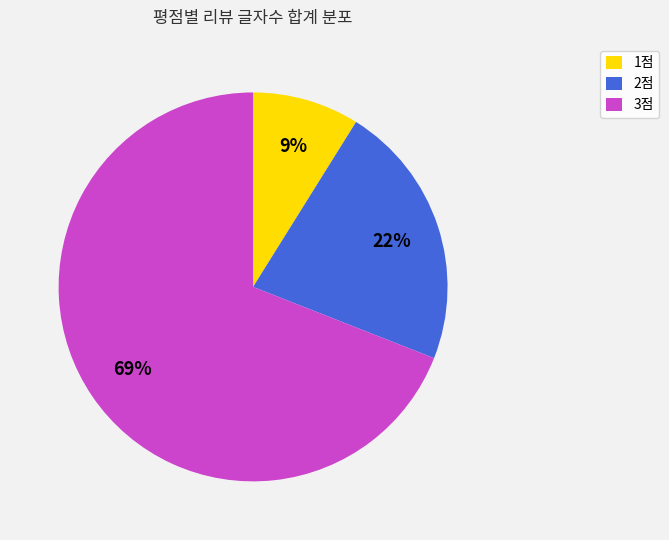

Which slice is the largest?

3점